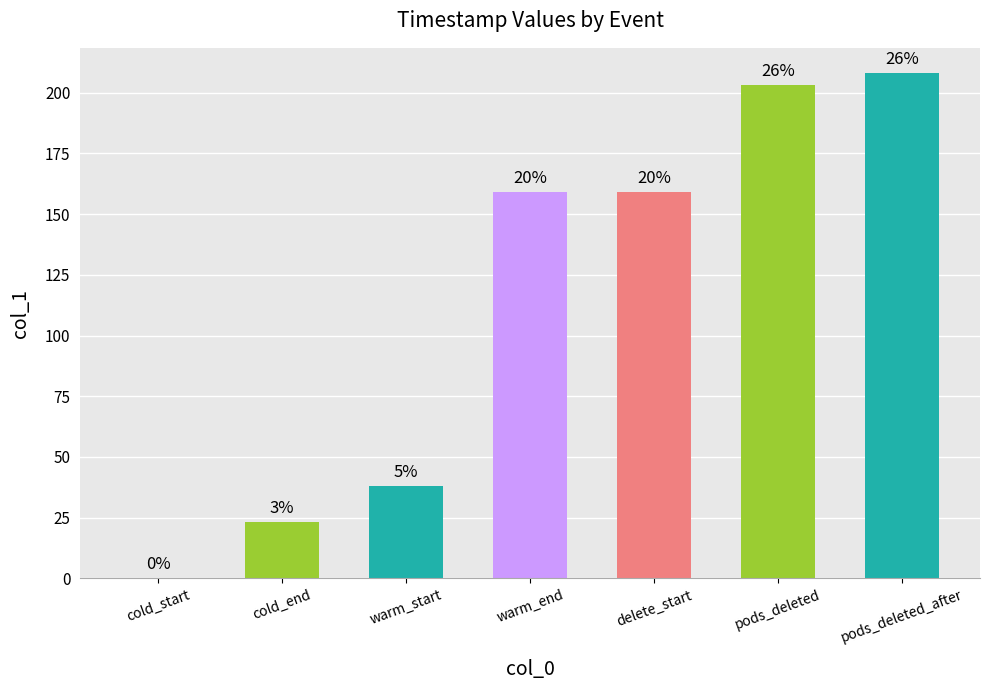

Are the bars horizontal?

No